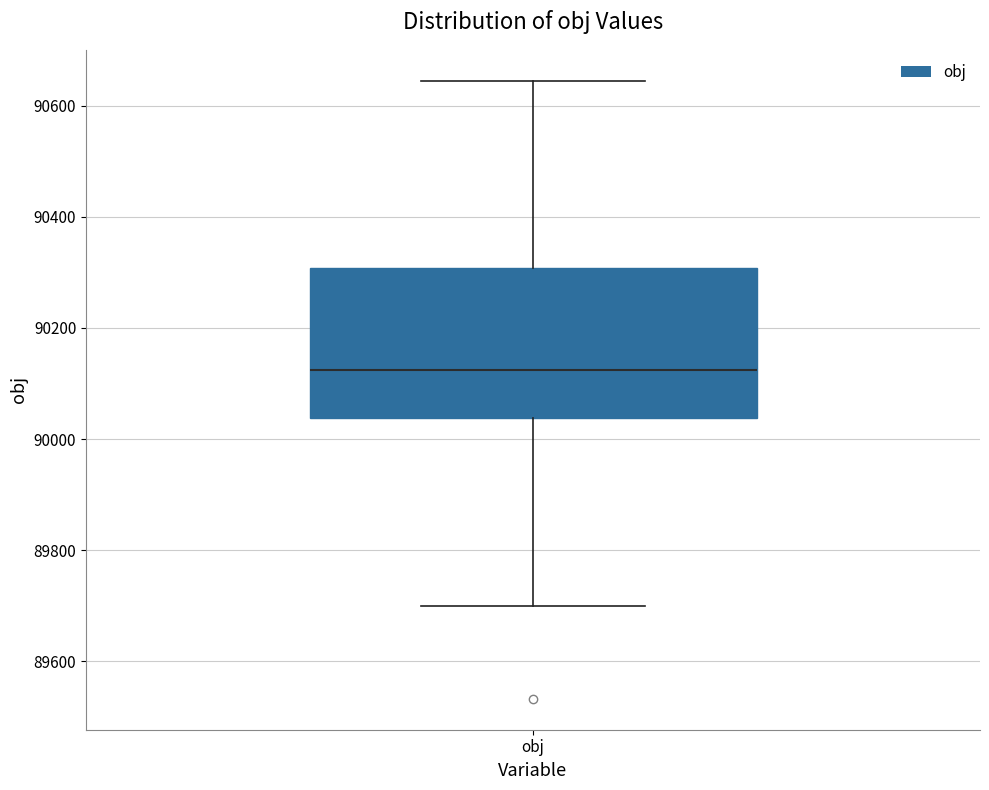

Transcribe this box plot: give where the median line is, the range the box spans, and where the two whiskers end, as read against the y-axis. The values are not printed on the chart, so give them approximately, as read against the axis.

median 90120, box 90040 to 90300, whiskers 89700 to 90640